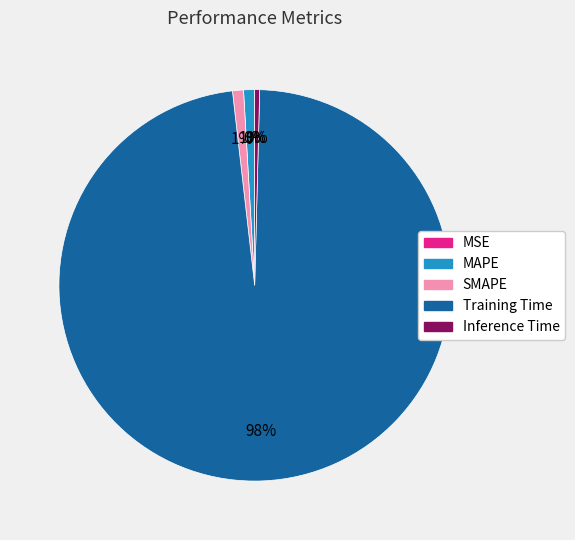

To the nearest percent, what portion does Training Time represent?

98%